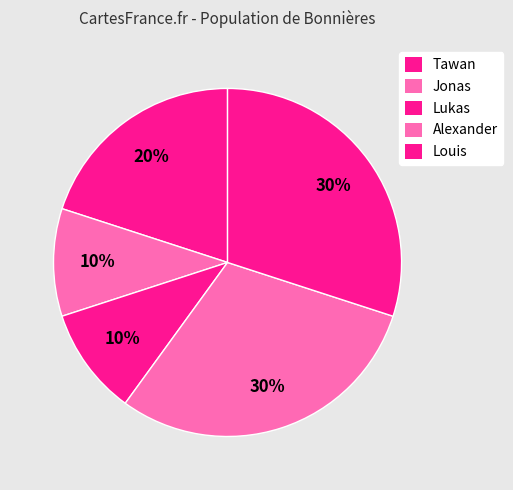

How many slices are in this pie chart?

5